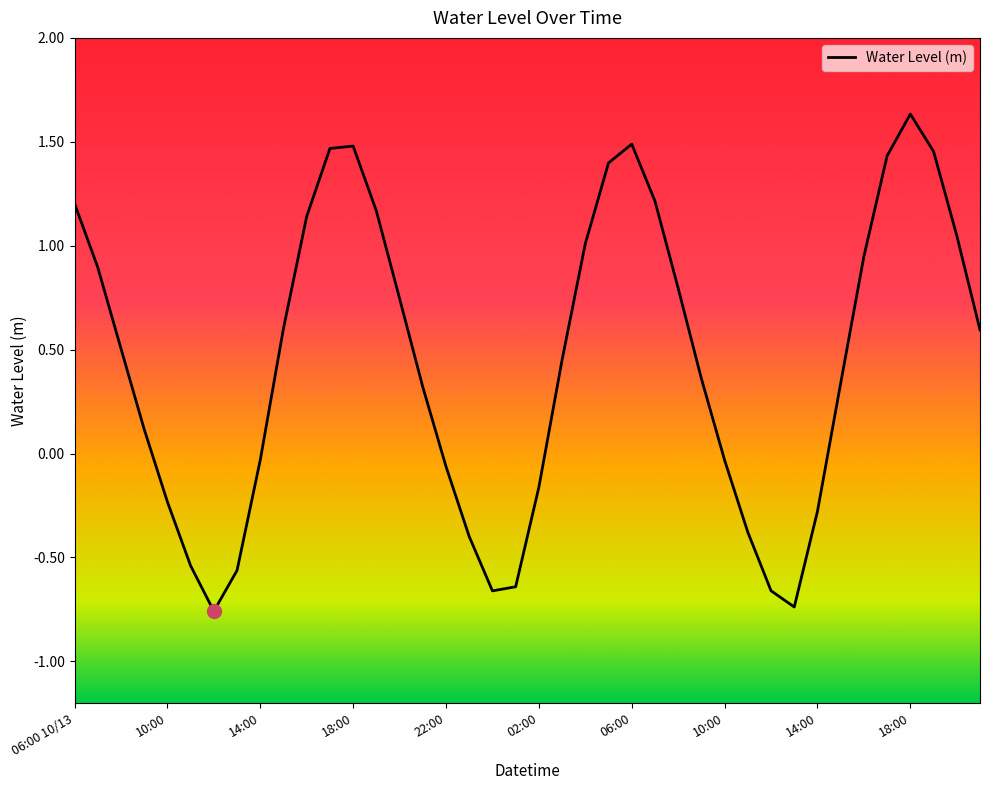

What is the difference between the maximum and minimum values?

2.4